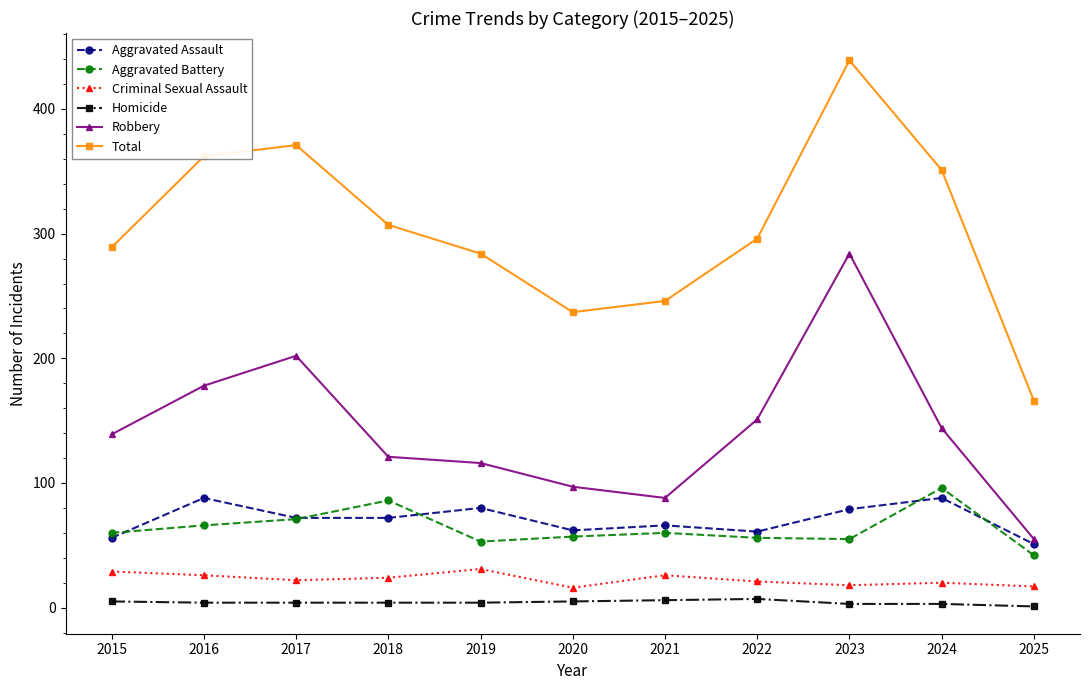

What is the value of the Criminal Sexual Assault point at the 5th from the left?

31